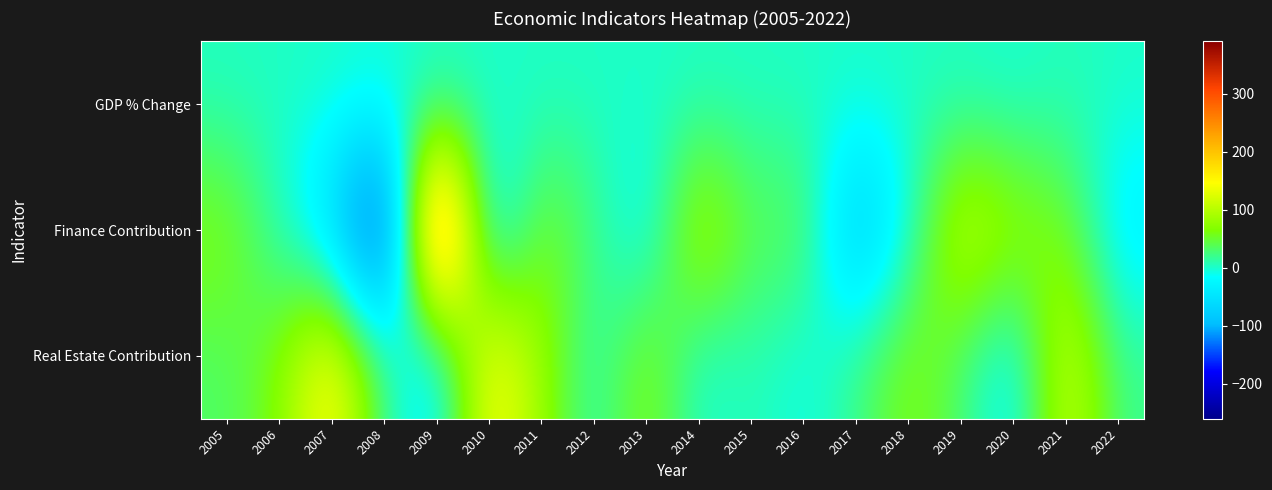

What is the maximum value shown in the chart?

390.4